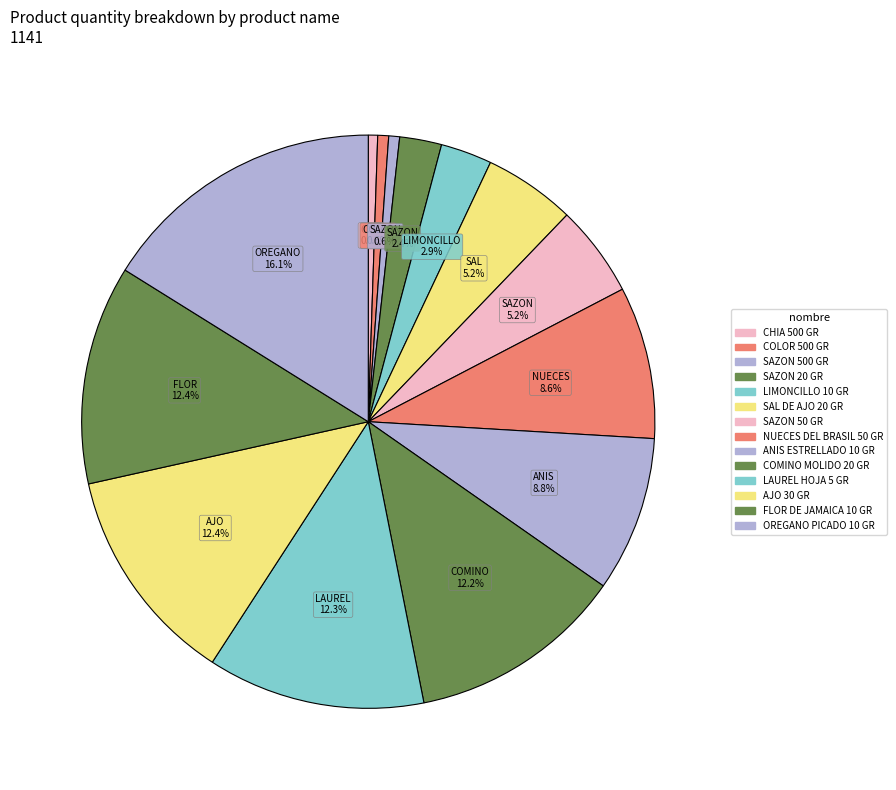

Count the number of slices in the pie.

14